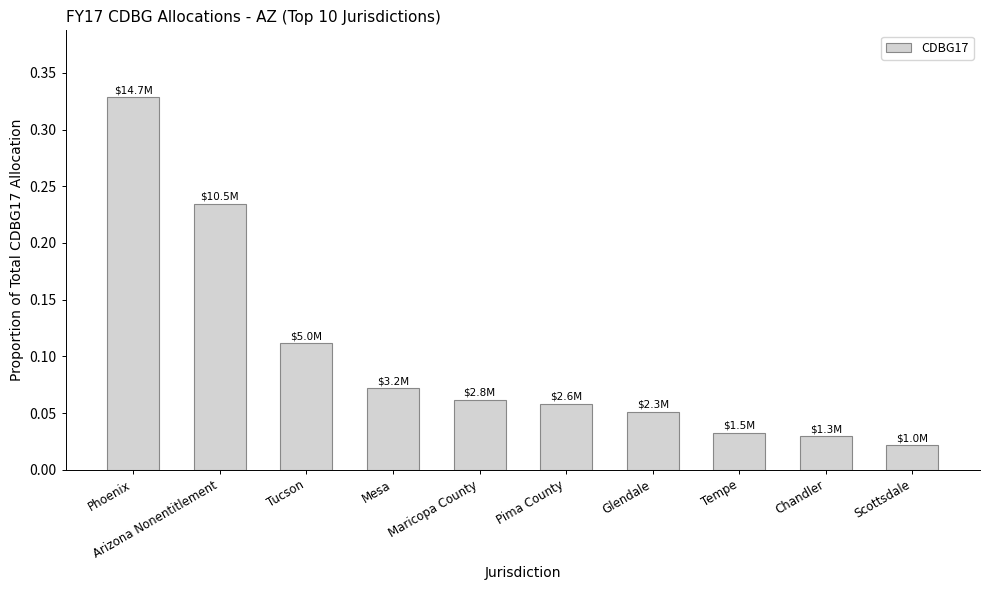

What is the sum of all values?

1.0